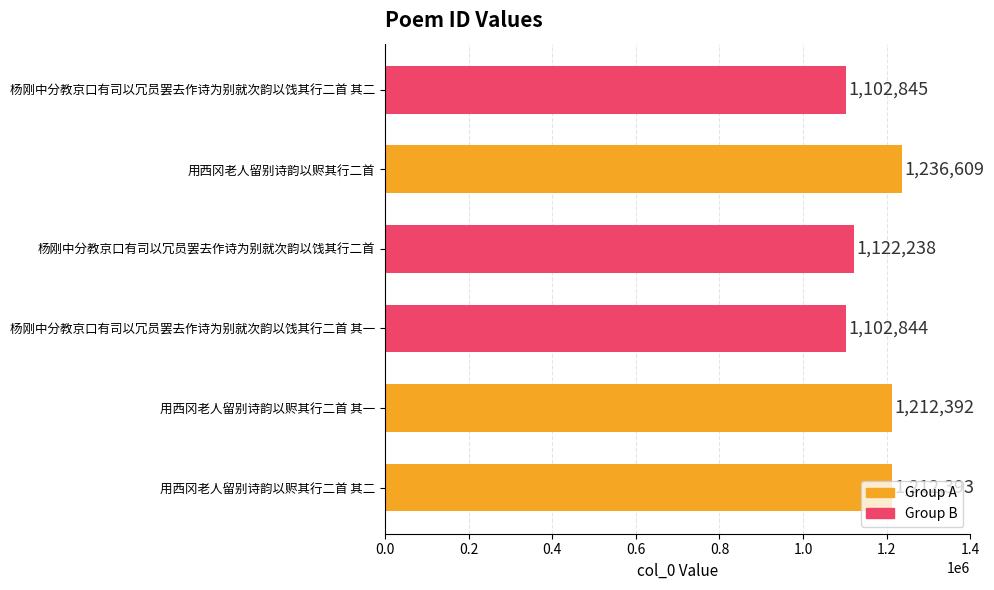

How many bars are there in total?

6